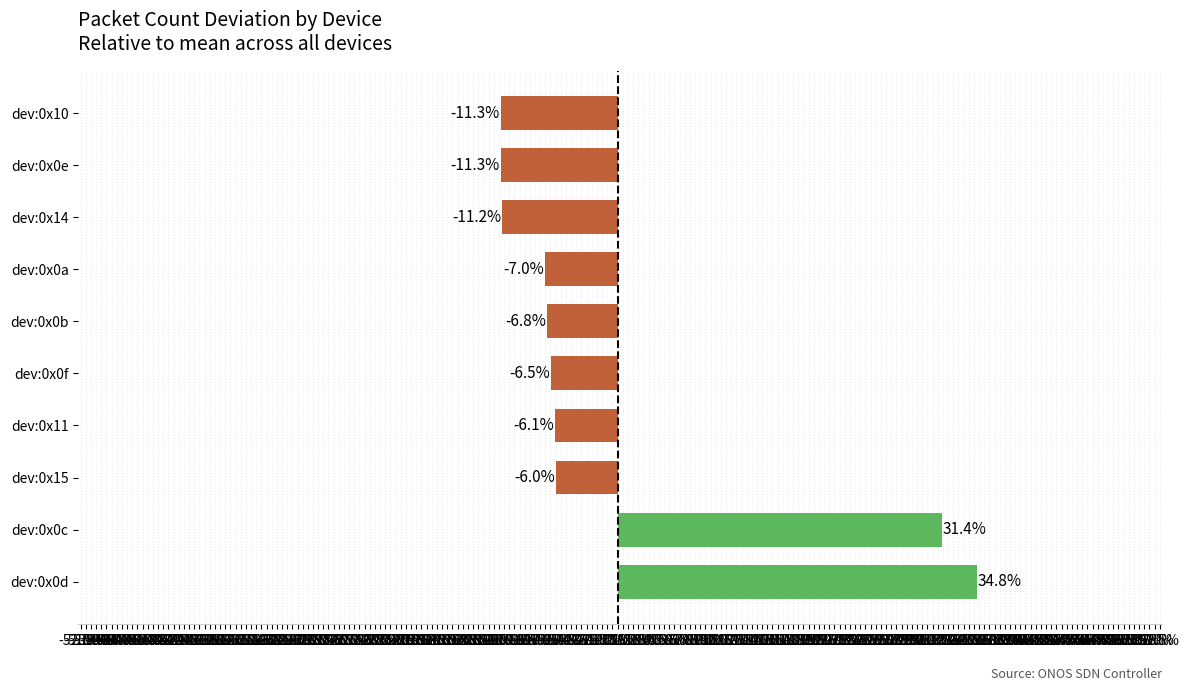

What is the difference between the second highest and minimum values?

42.8